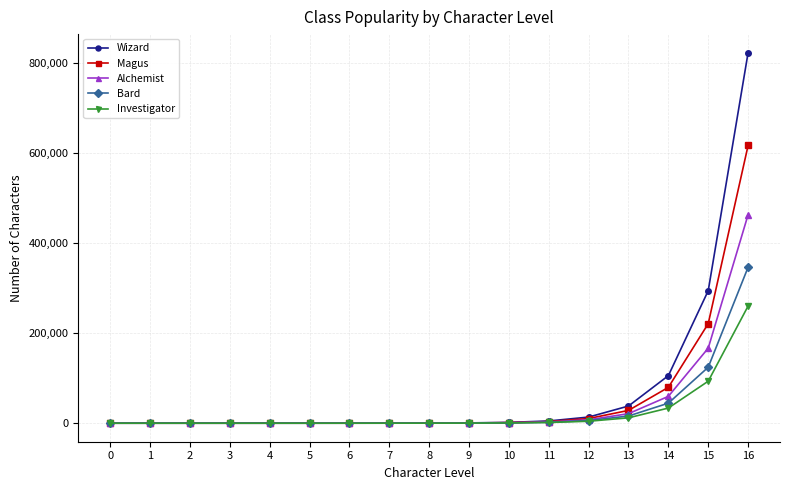

Is it true that Investigator equals 259947 at 16?

True